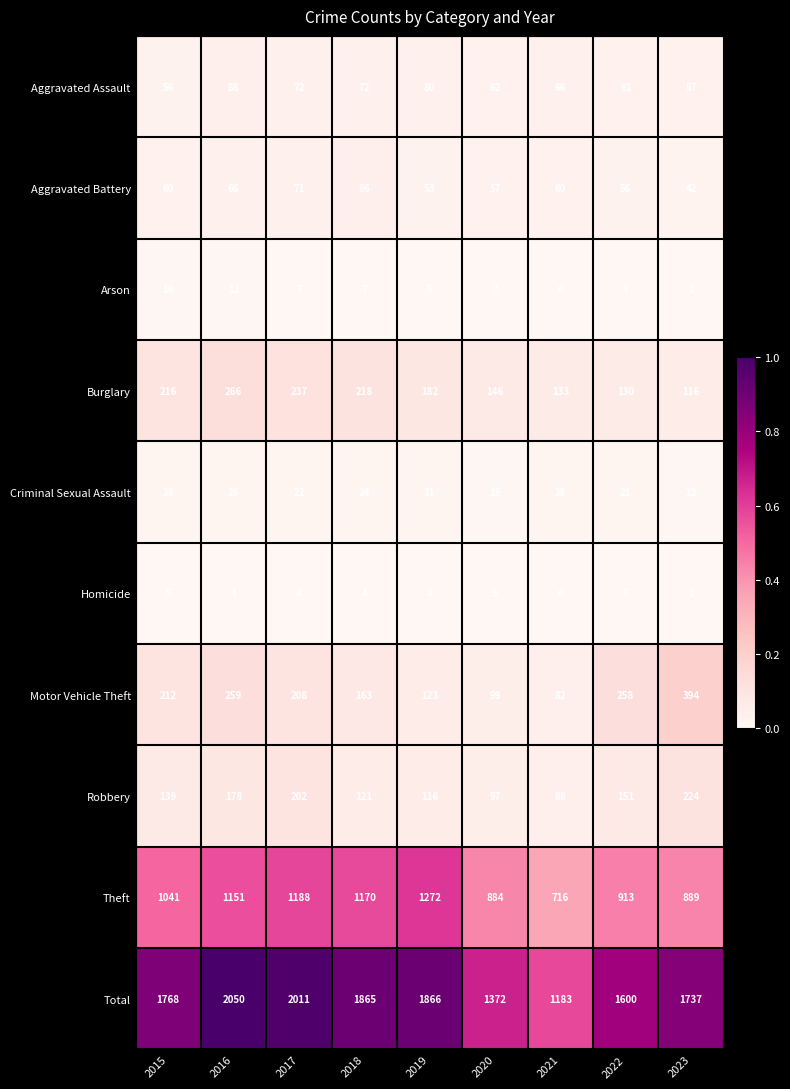

Rank the series at 2023 from highest to lowest value.

Total, Theft, Motor Vehicle Theft, Robbery, Burglary, Aggravated Assault, Aggravated Battery, Criminal Sexual Assault, Arson, Homicide